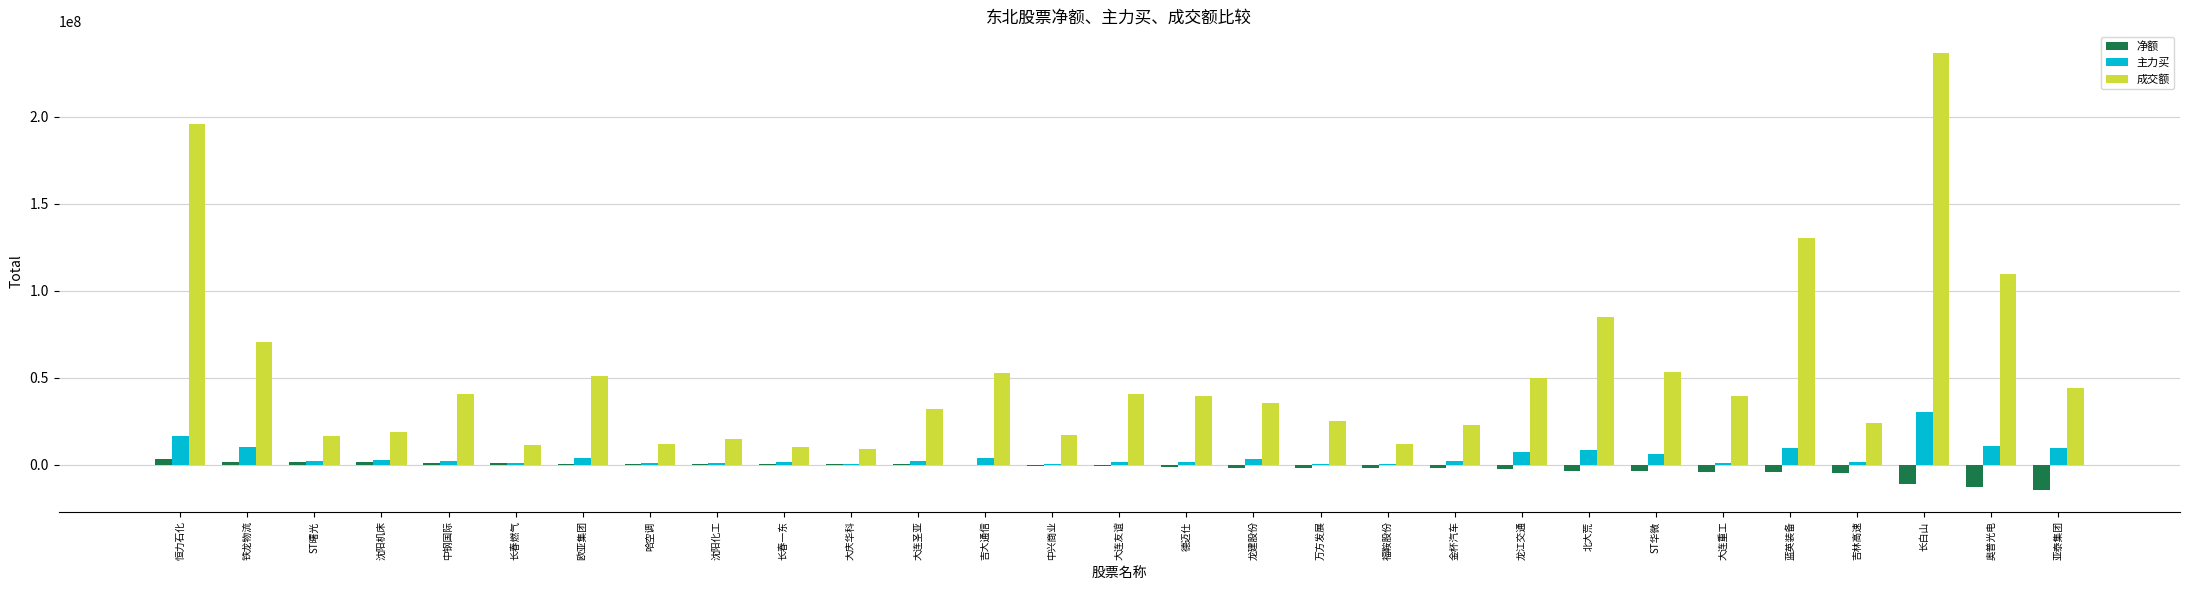

Is the value of 主力买 at 北大荒 greater than the value of 成交额 at 中兴商业?

No